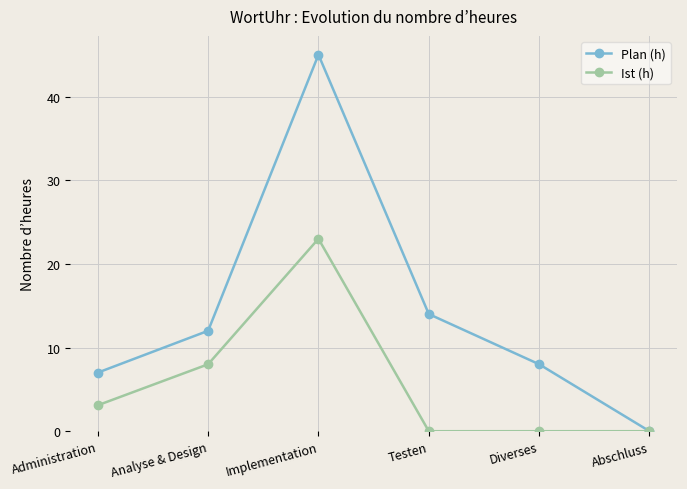

Rank the series by their maximum value, from lowest to highest.

Ist (h), Plan (h)